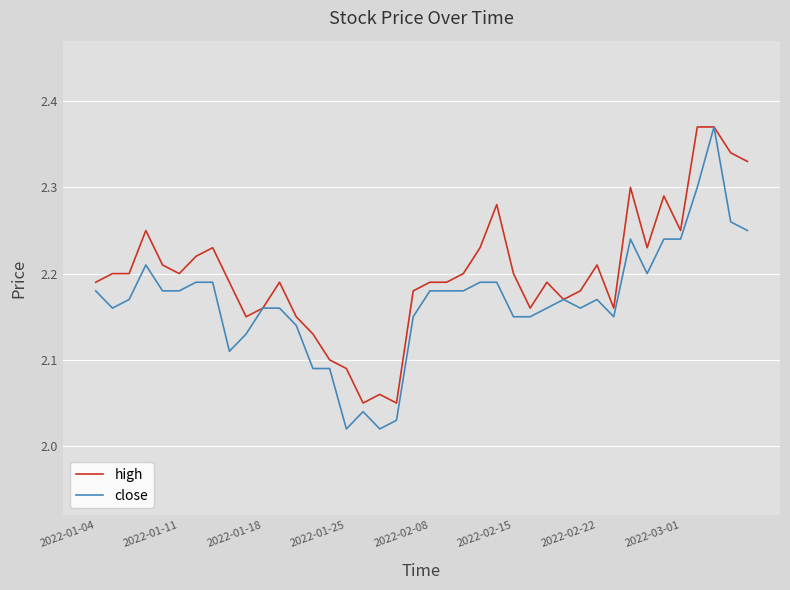

What is the difference between the second highest and second lowest values in the high series?

0.3